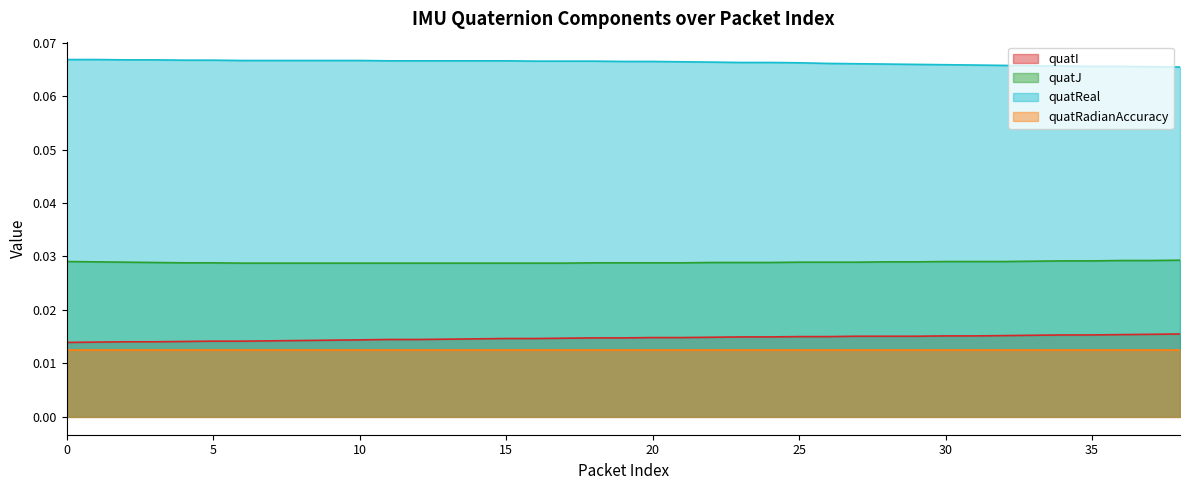

The quatJ series shows 0.0 at 13. True or false?

True